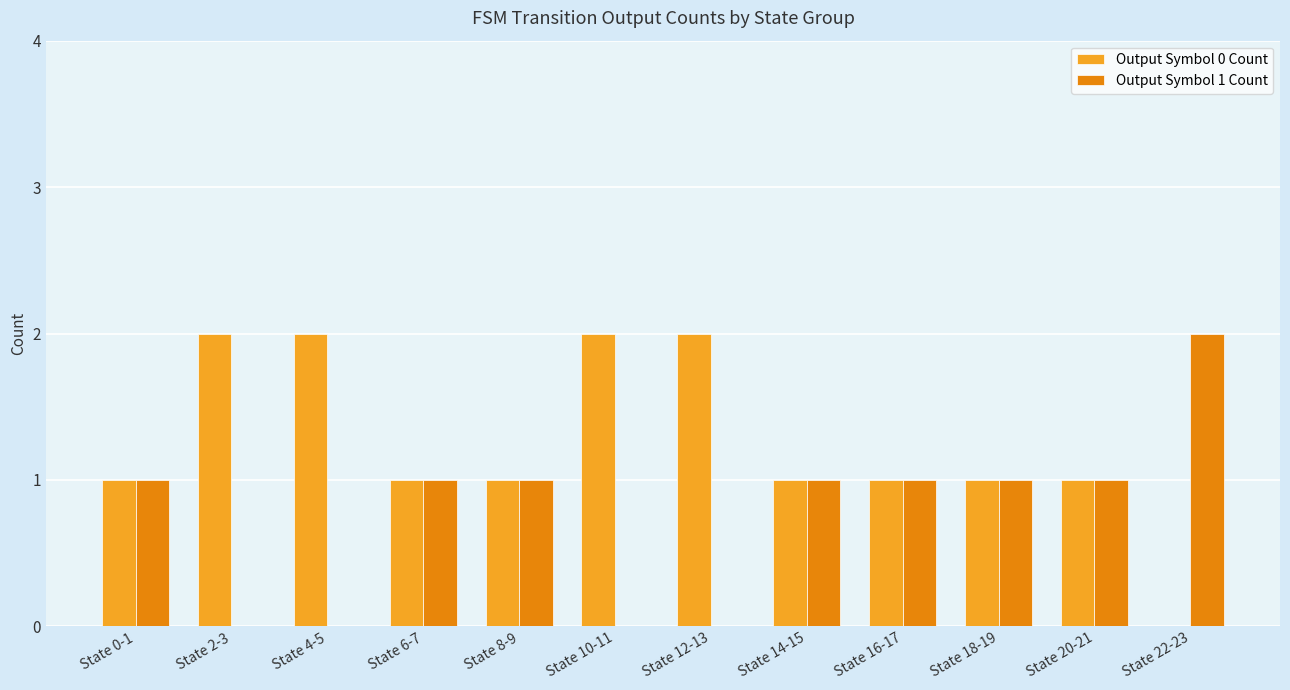

How many groups of bars are there?

12